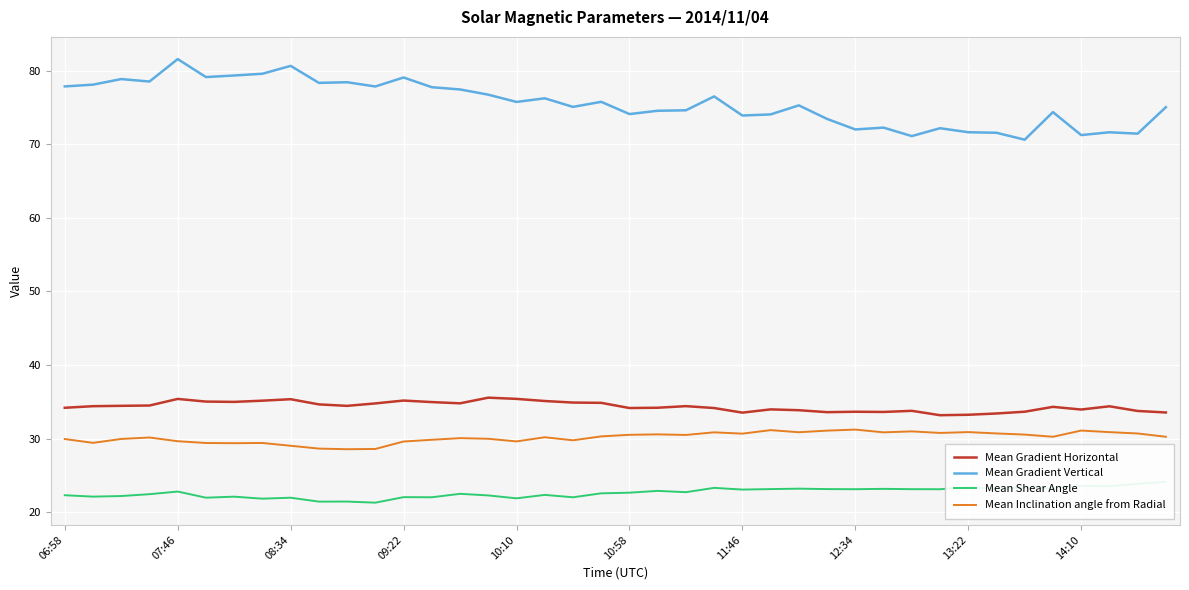

True or false: Mean Gradient Vertical has a value of 74.6 at 22.

True